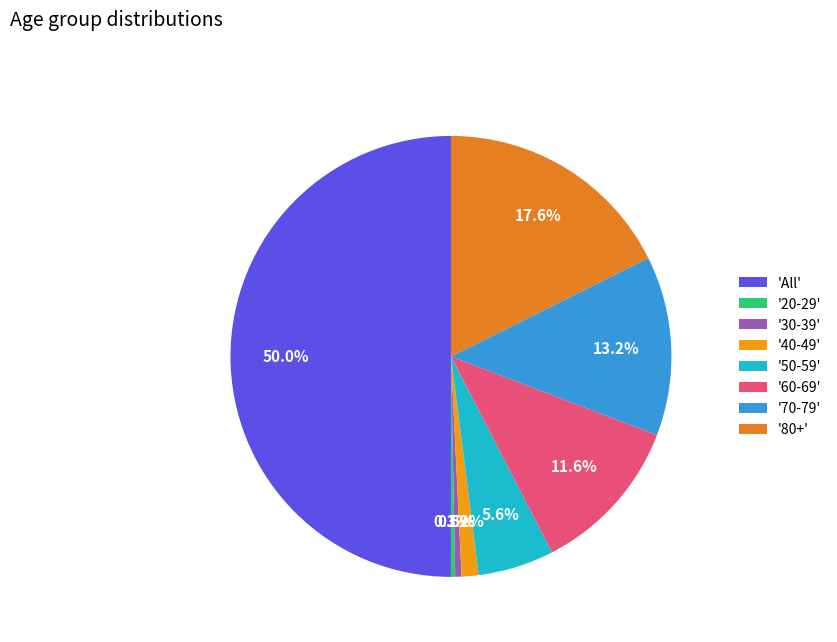

What is the largest slice in the pie chart?

'All'